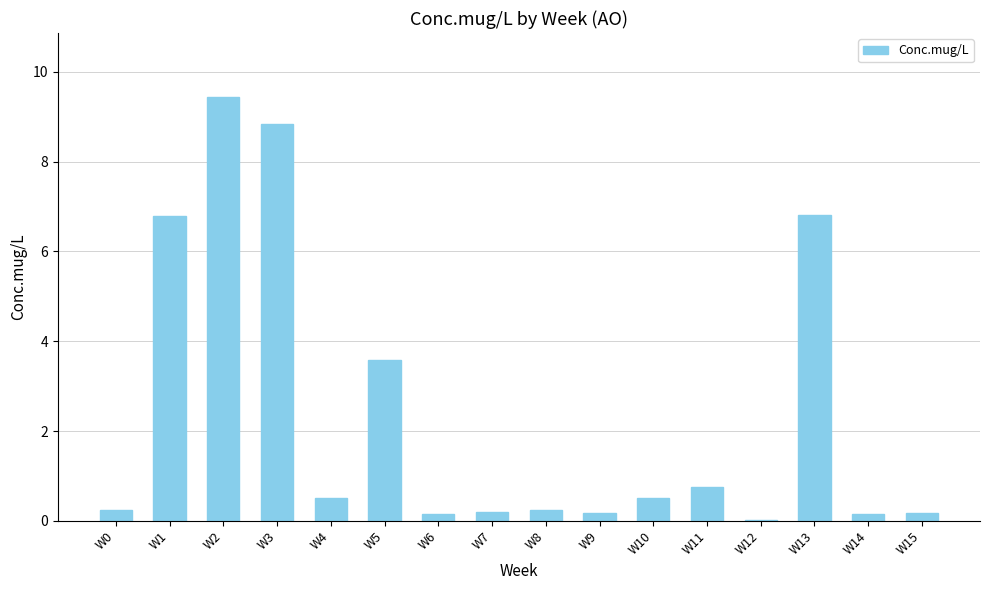

What is the change in value from W12 to W15?

+0.1